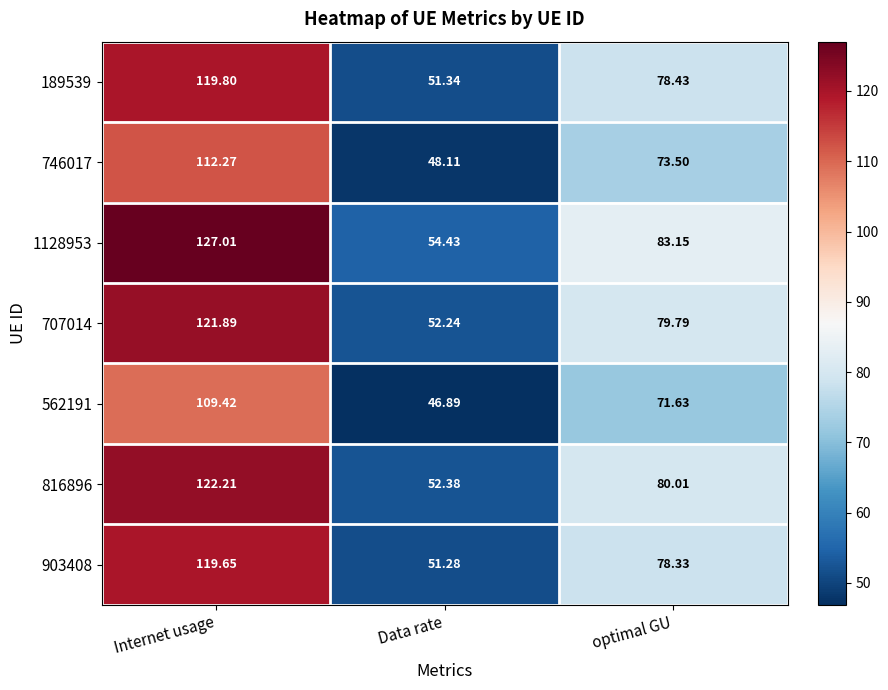

How many data points does each series have?

3